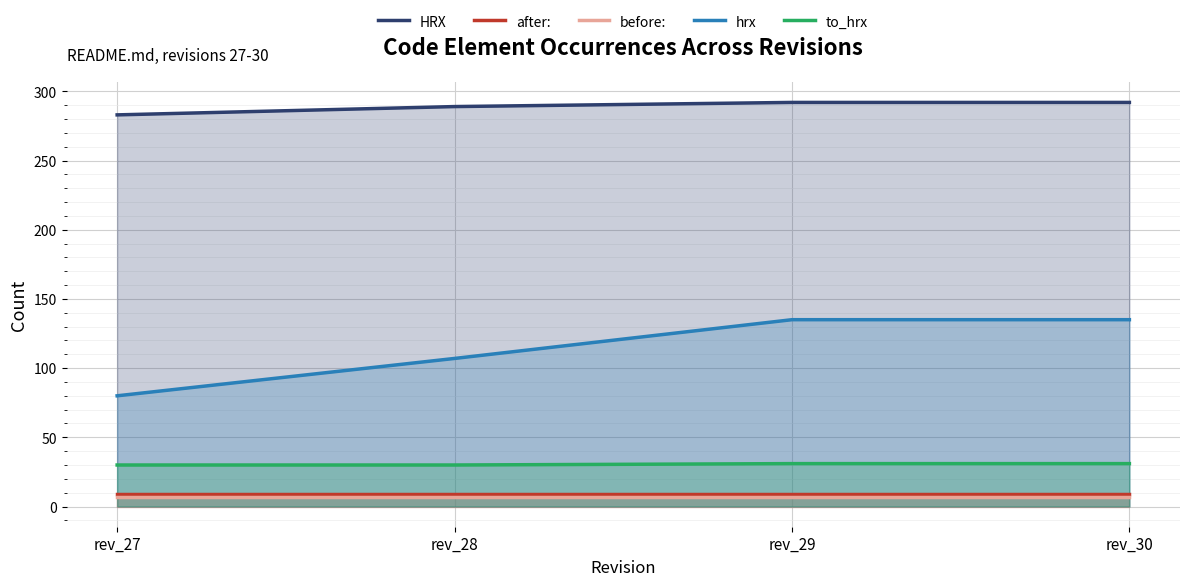

What is the difference between the HRX values at rev_28 and rev_30?

3